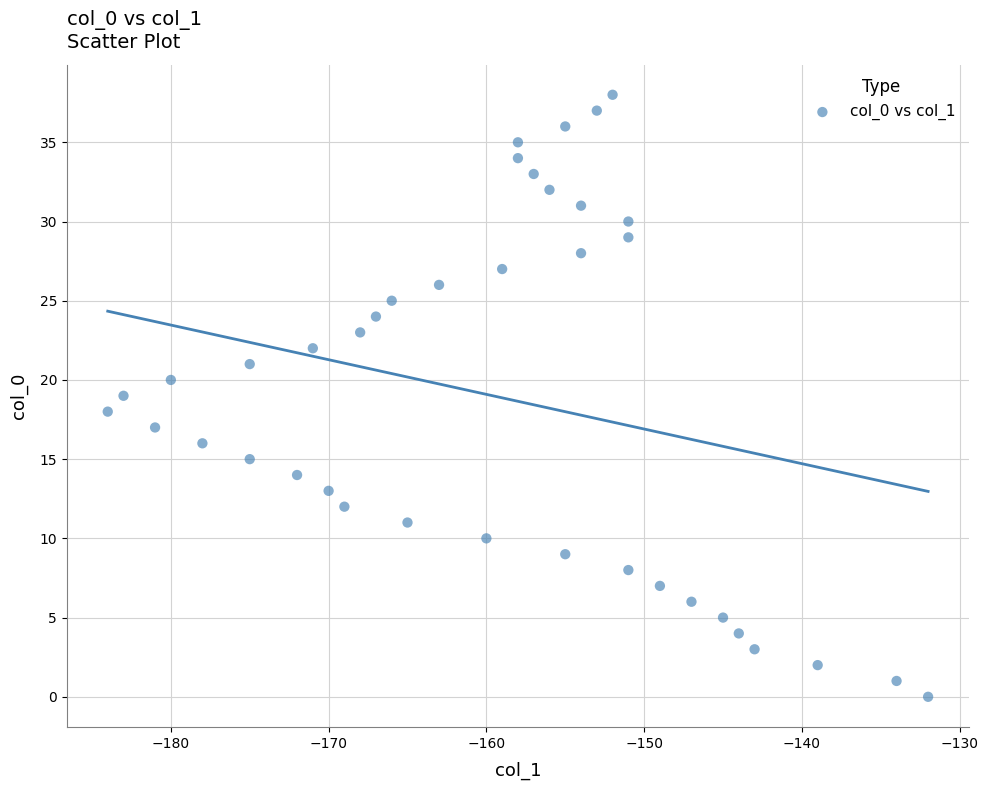

What is the range of Y values (max minus min)?

38